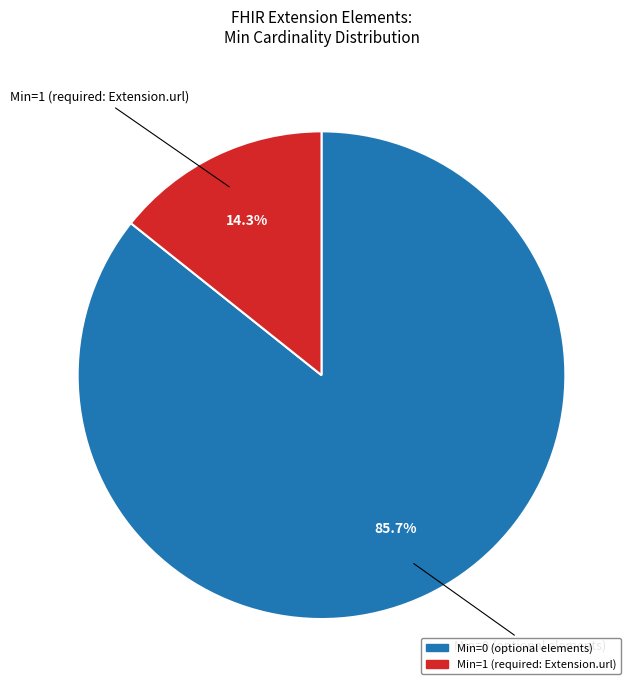

Does any single category account for the majority?

Yes